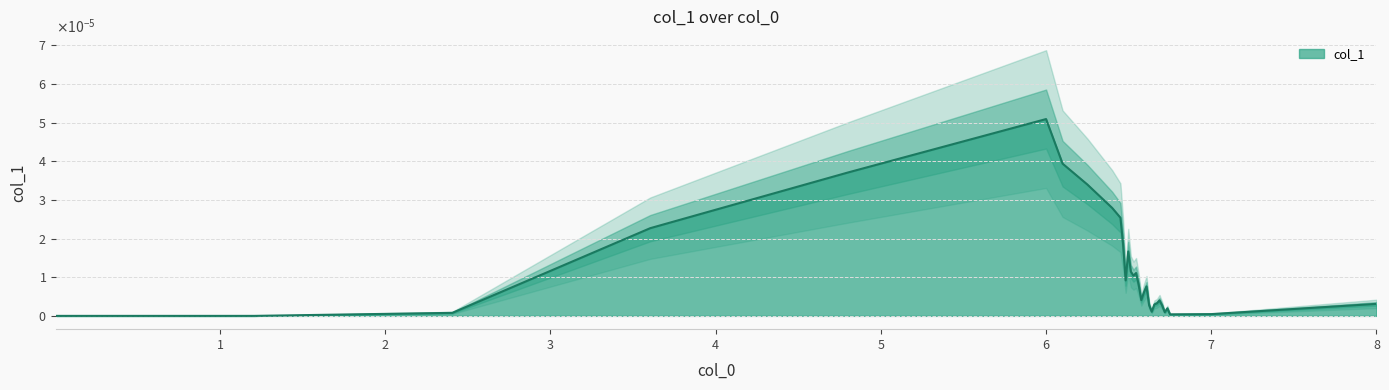

How many lines are shown in the chart?

1